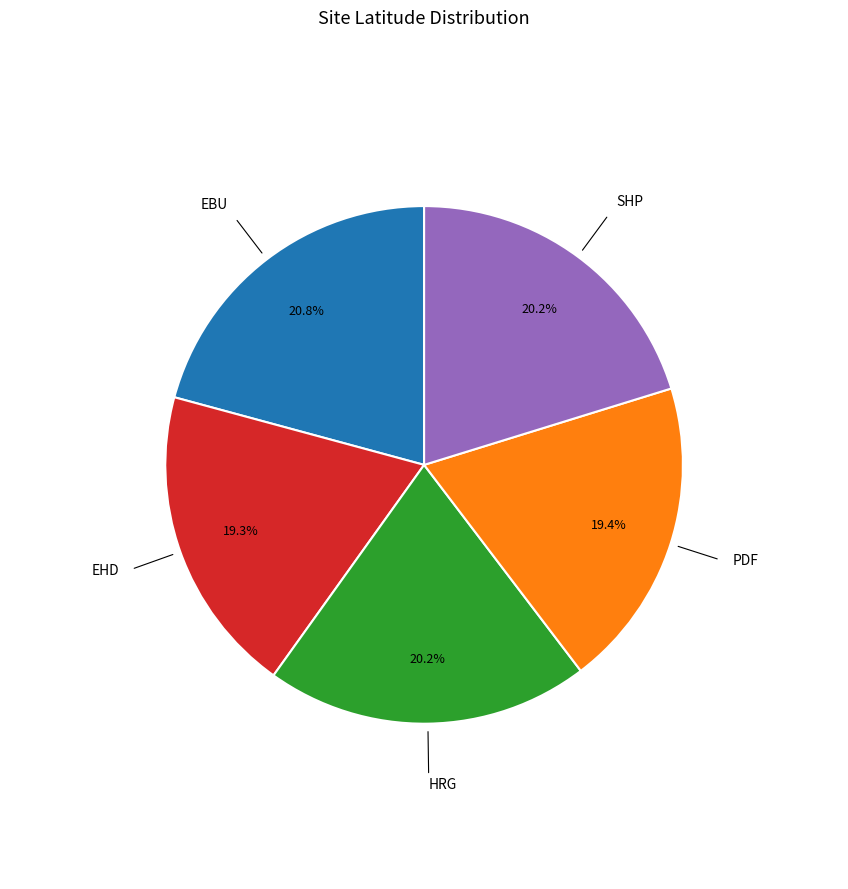

Is there any slice that represents more than half of the pie?

No